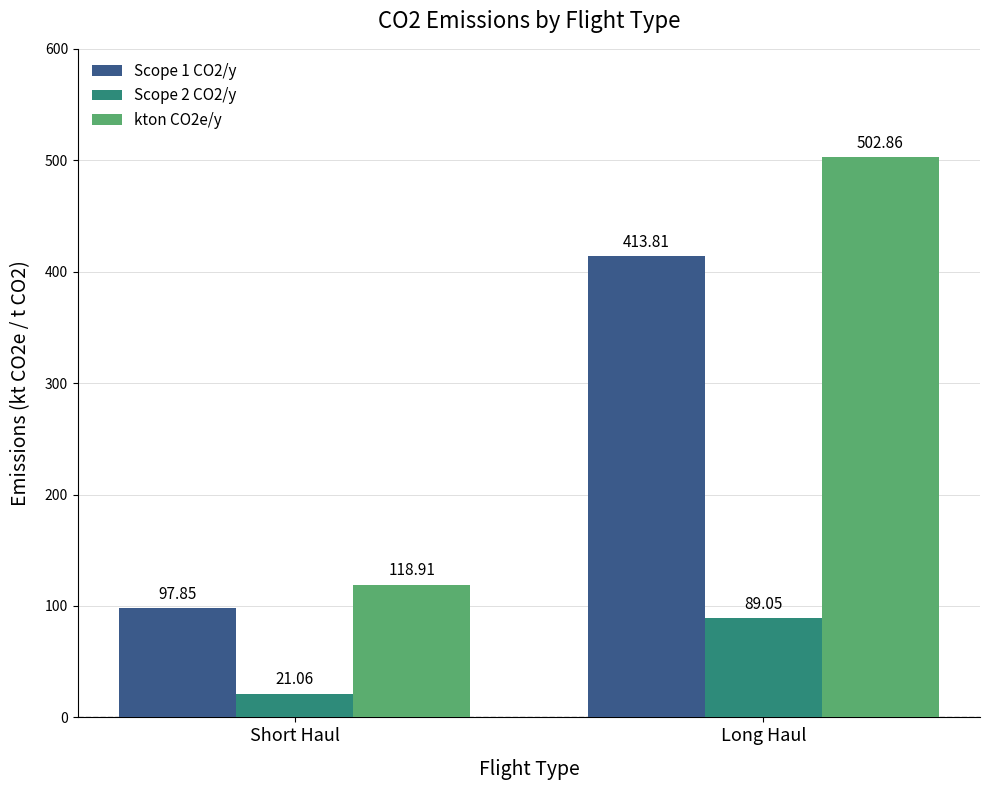

What position from the right is Long Haul?

1